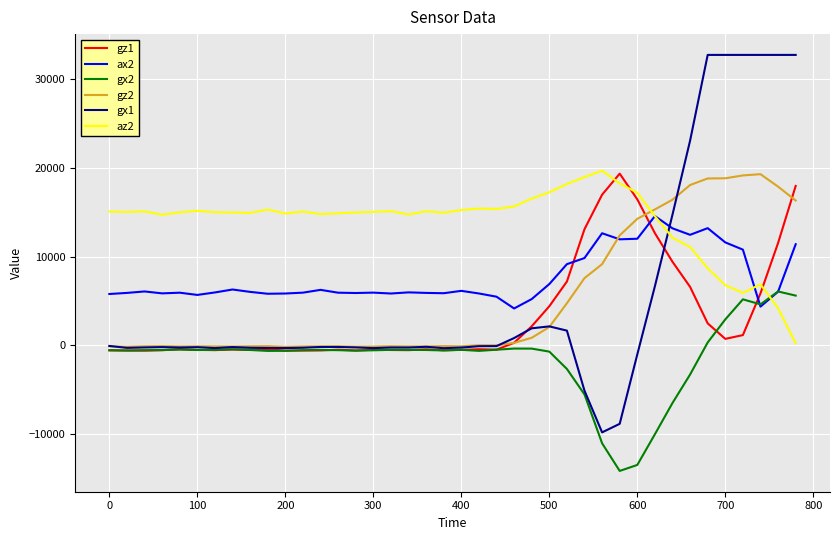

What is the smallest value displayed?

-14182